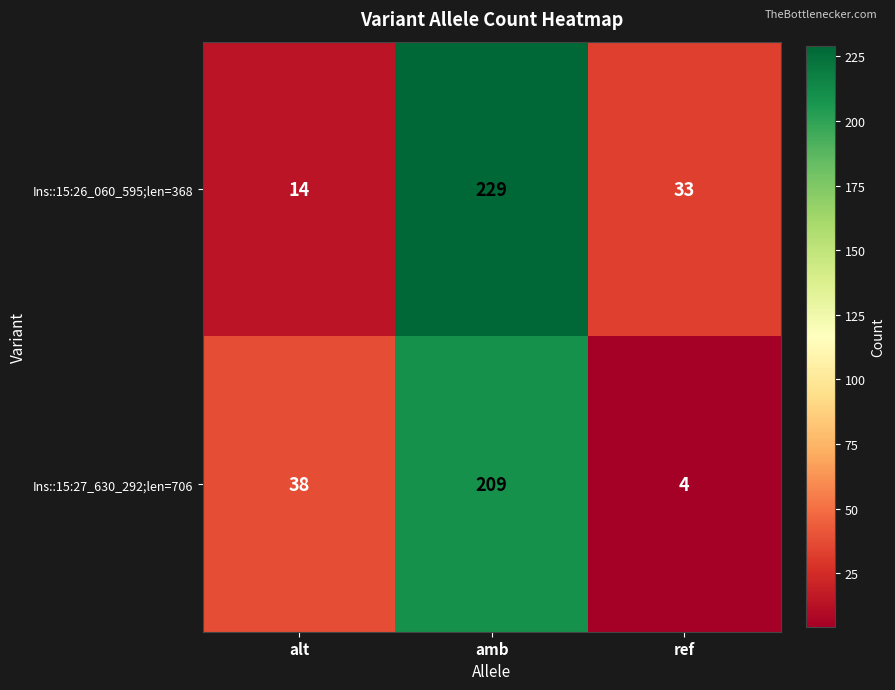

At which category does the chart reach its peak across all series?

amb